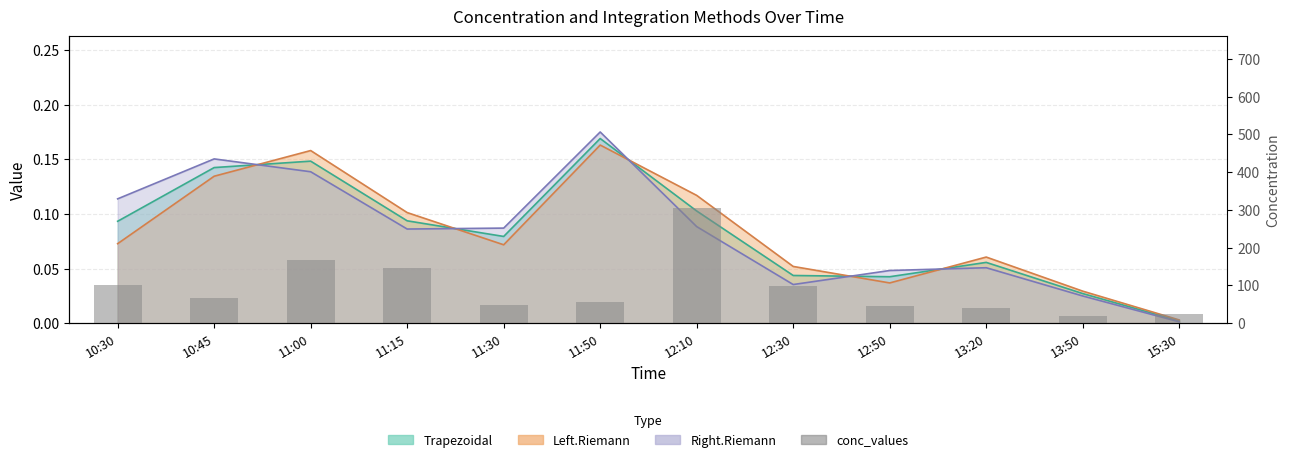

Rank the categories by value from highest to lowest.

12:10, 11:00, 11:15, 10:30, 12:30, 10:45, 11:50, 11:30, 12:50, 13:20, 15:30, 13:50